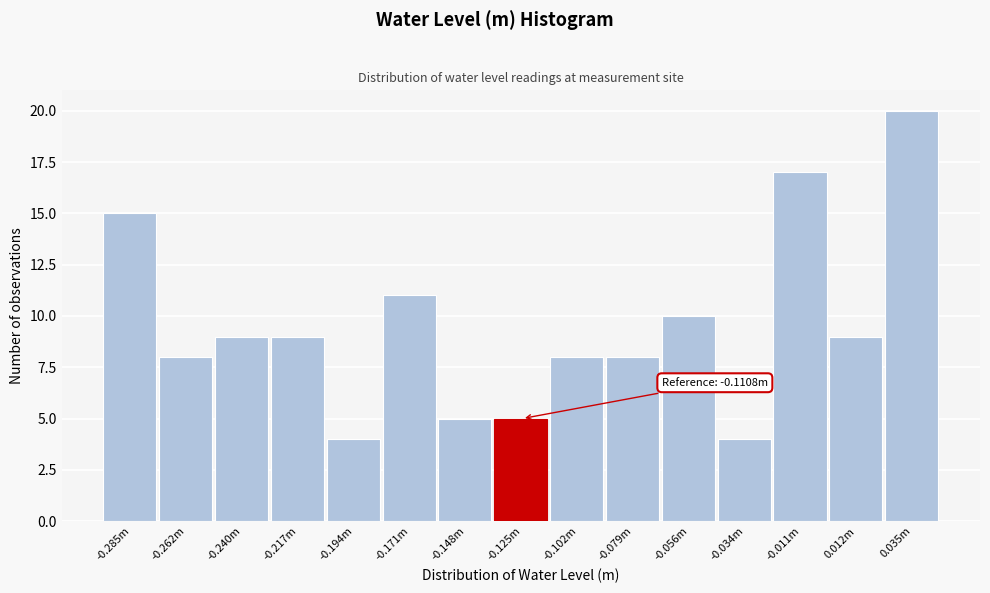

Reading left to right, list all the values displayed in this chart.

-0.285m=15	-0.262m=8	-0.240m=9	-0.217m=9	-0.194m=4	-0.171m=11	-0.148m=5	-0.125m=5	-0.102m=8	-0.079m=8	-0.056m=10	-0.034m=4	-0.011m=17	0.012m=9	0.035m=20